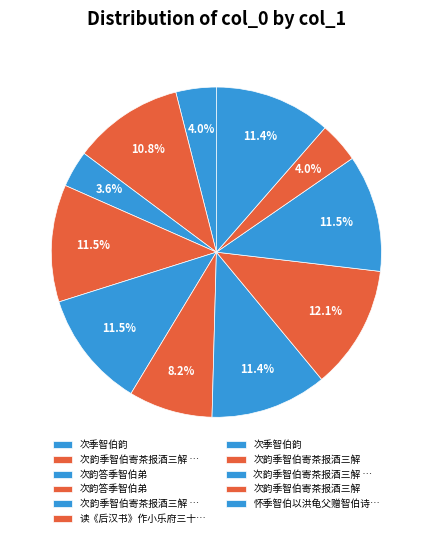

What is the largest slice in the pie chart?

次韵季智伯寄茶报酒三解